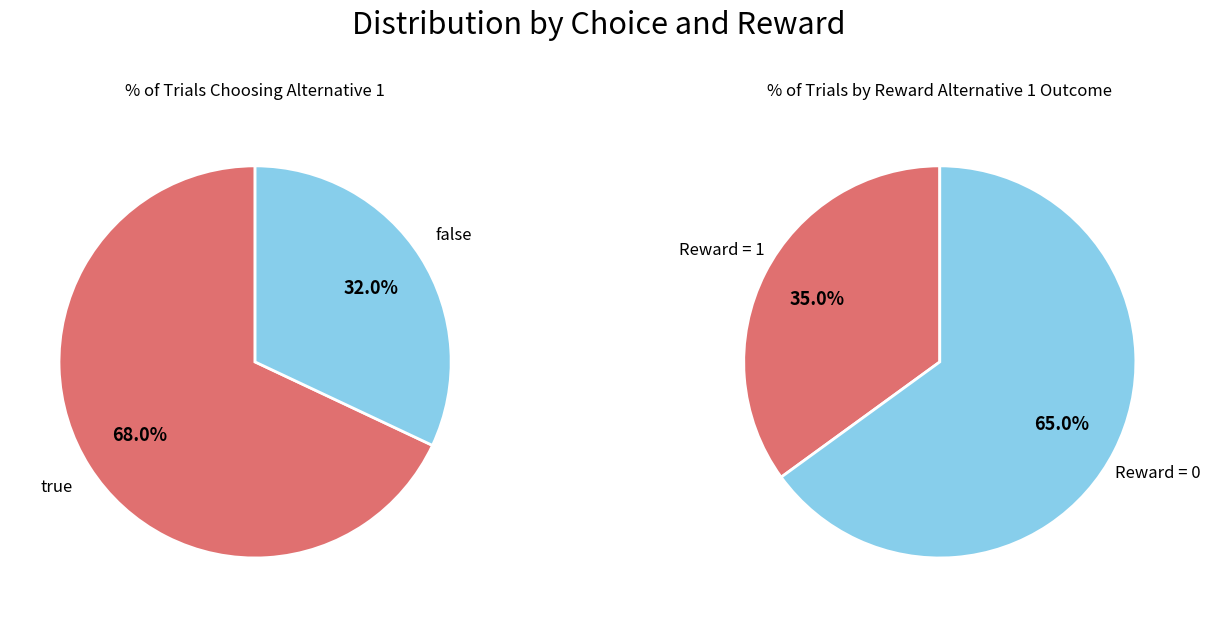

Approximately how many times larger is the value at Choice Alternative 1 (true) compared to Choice Alternative 2 (false)?

2.1